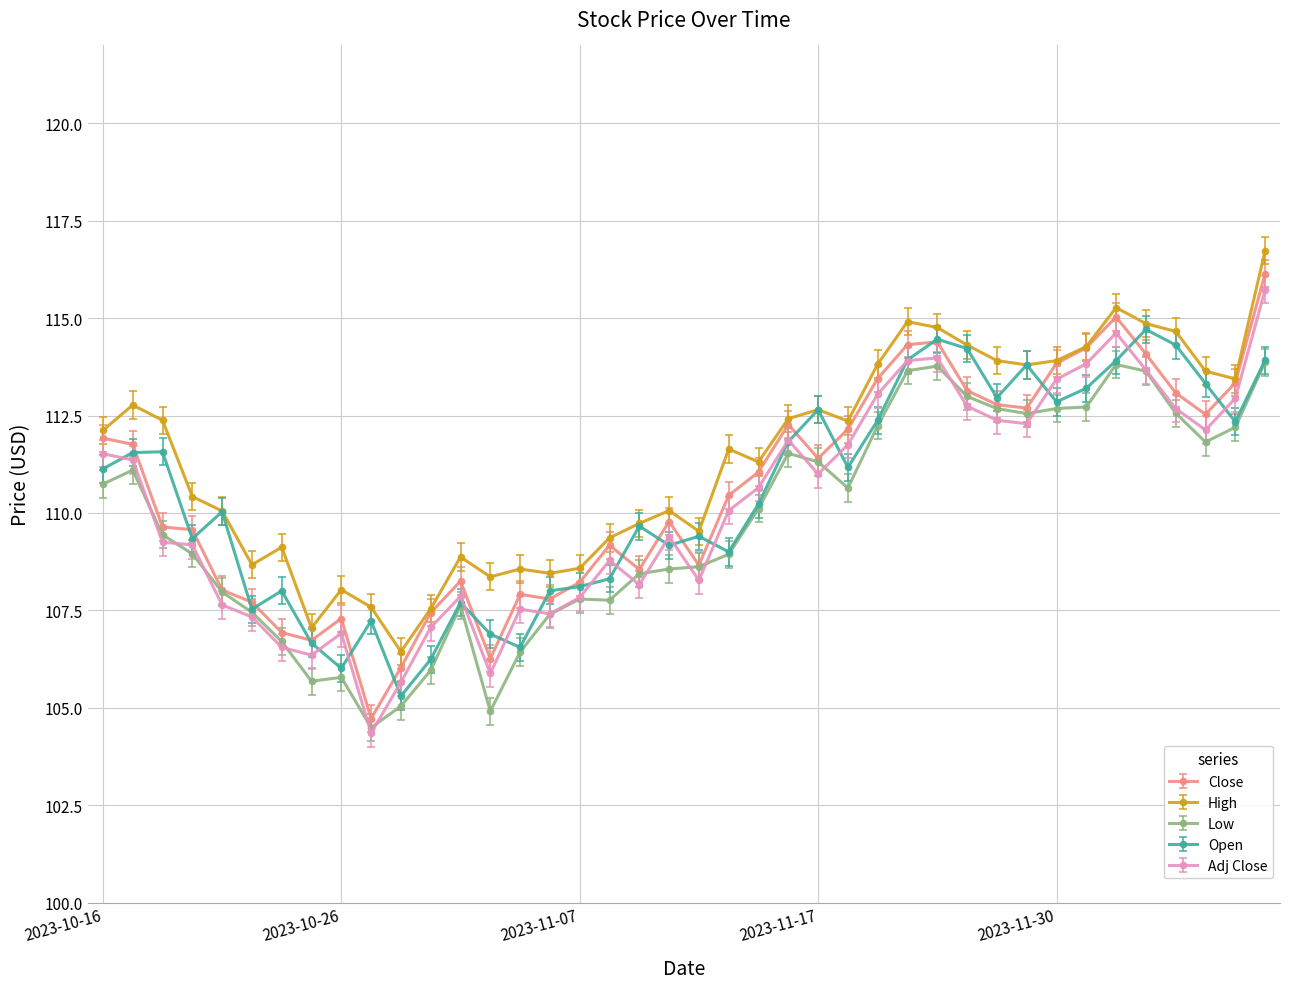

Which series has the largest range (max minus min)?

Close